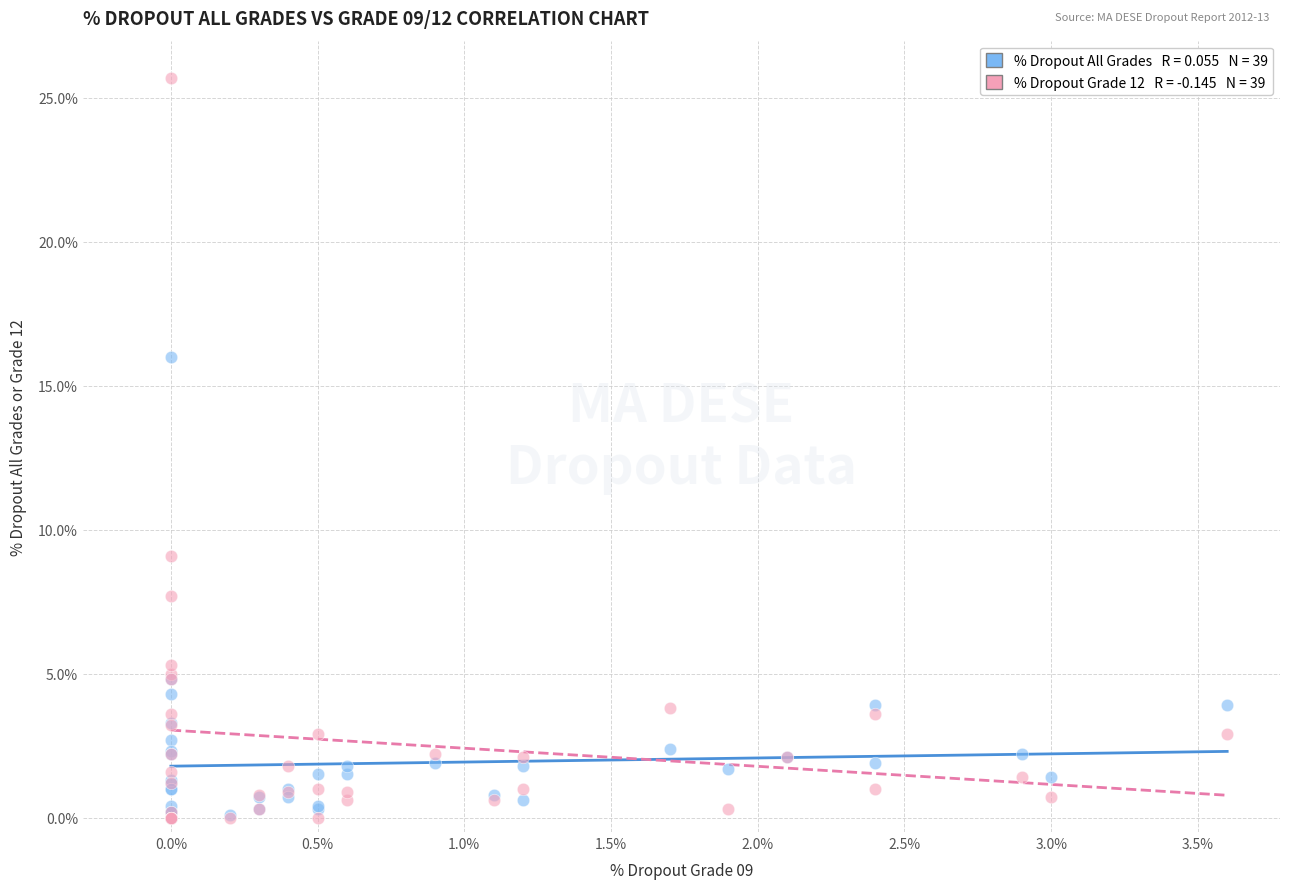

Across all series, what Y value is closest to 12?

9.1